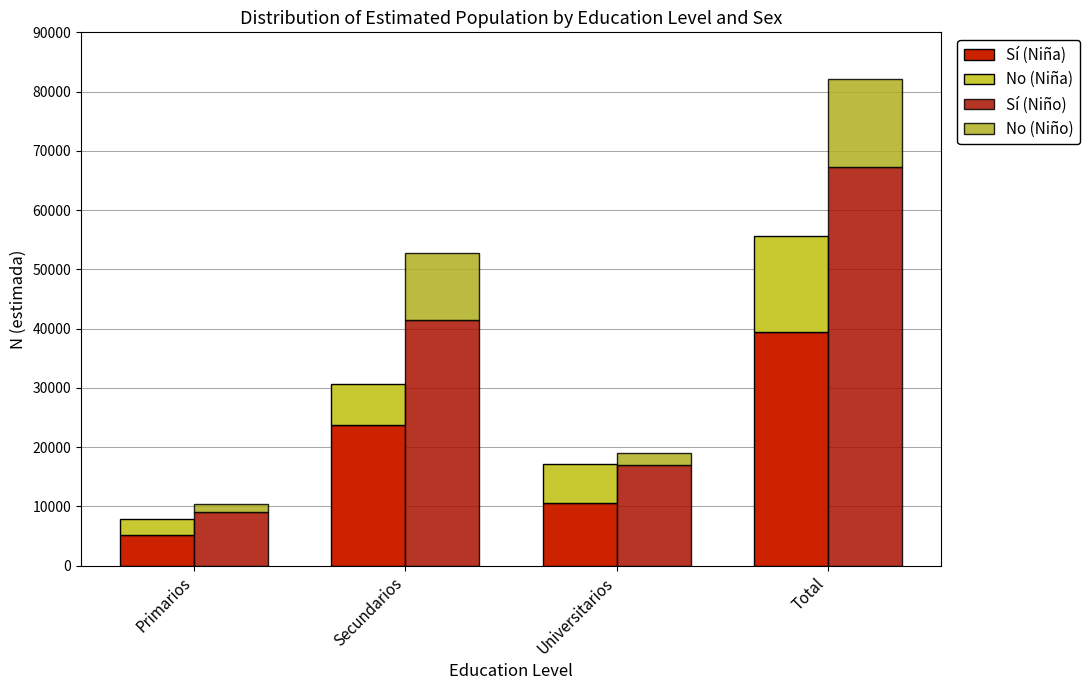

Reading right to left, list all the values displayed in this chart.

Sí (Niña): 39396	10486	23684	5226
No (Niña): 16178	6710	6876	2592
Sí (Niño): 67331	16969	41397	8963
No (Niño): 14800	2027	11370	1404